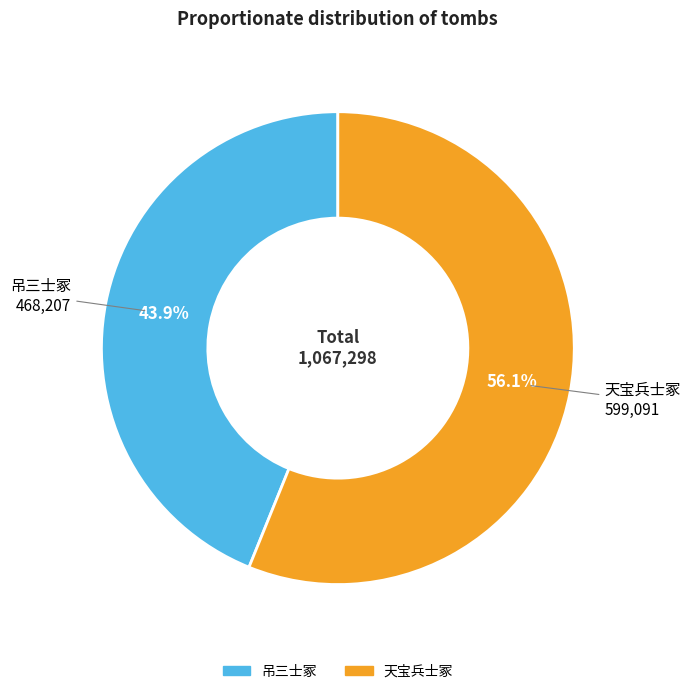

To the nearest percent, what is the difference between the 吊三士冢 and 天宝兵士冢 slice percentages?

12%